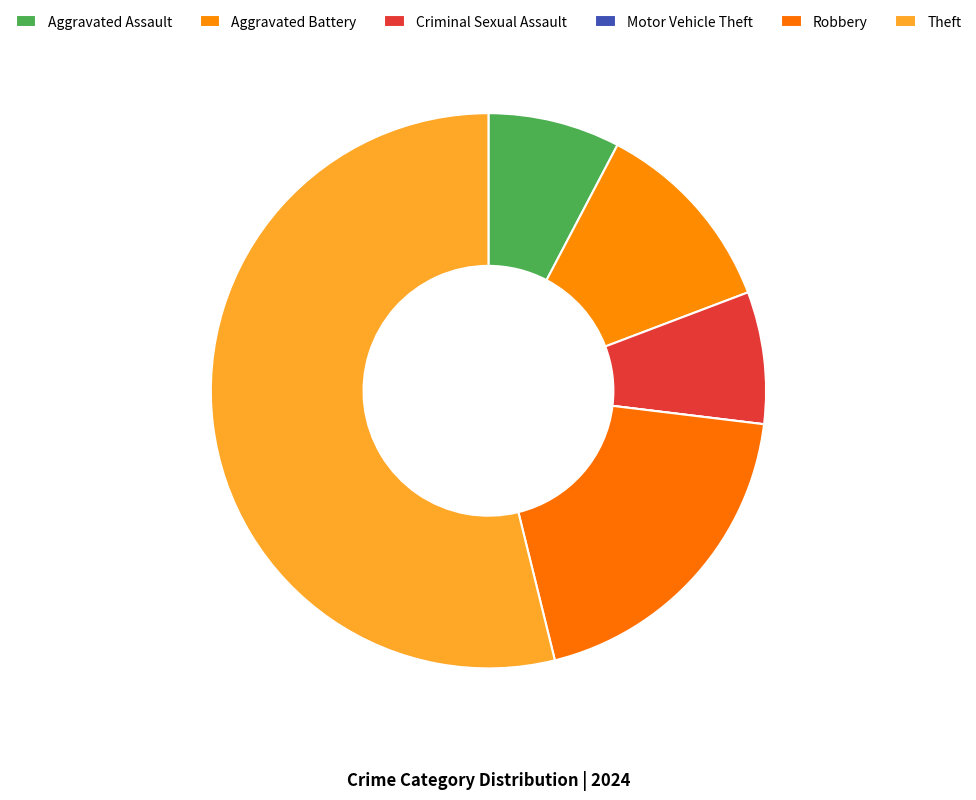

Does Criminal Sexual Assault represent more than half of the total?

No